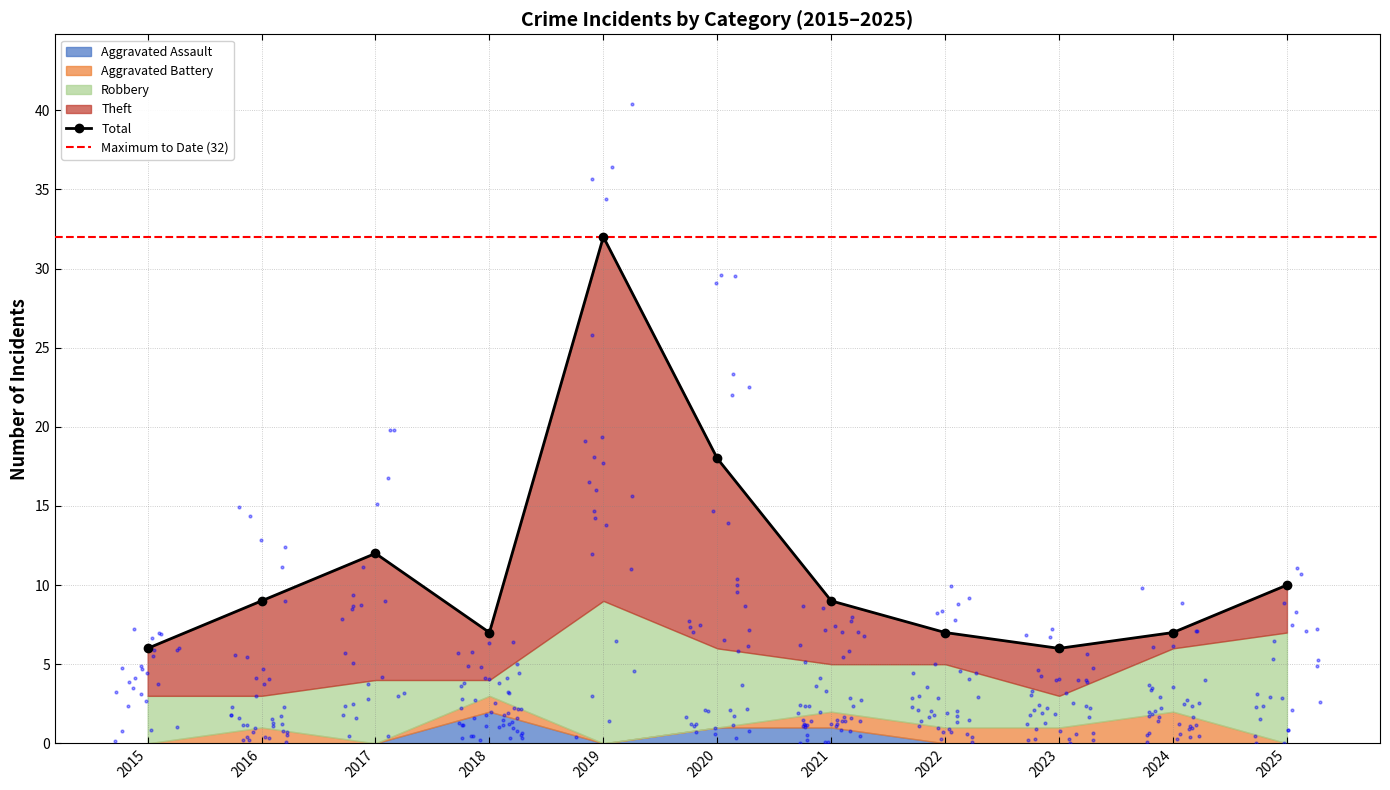

Which series contains the lowest Y value?

Aggravated Assault